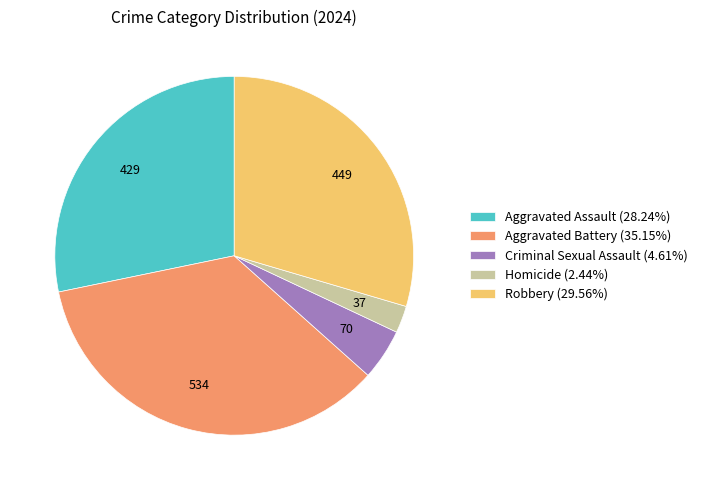

Rank the categories by value from highest to lowest.

Aggravated Battery, Robbery, Aggravated Assault, Criminal Sexual Assault, Homicide